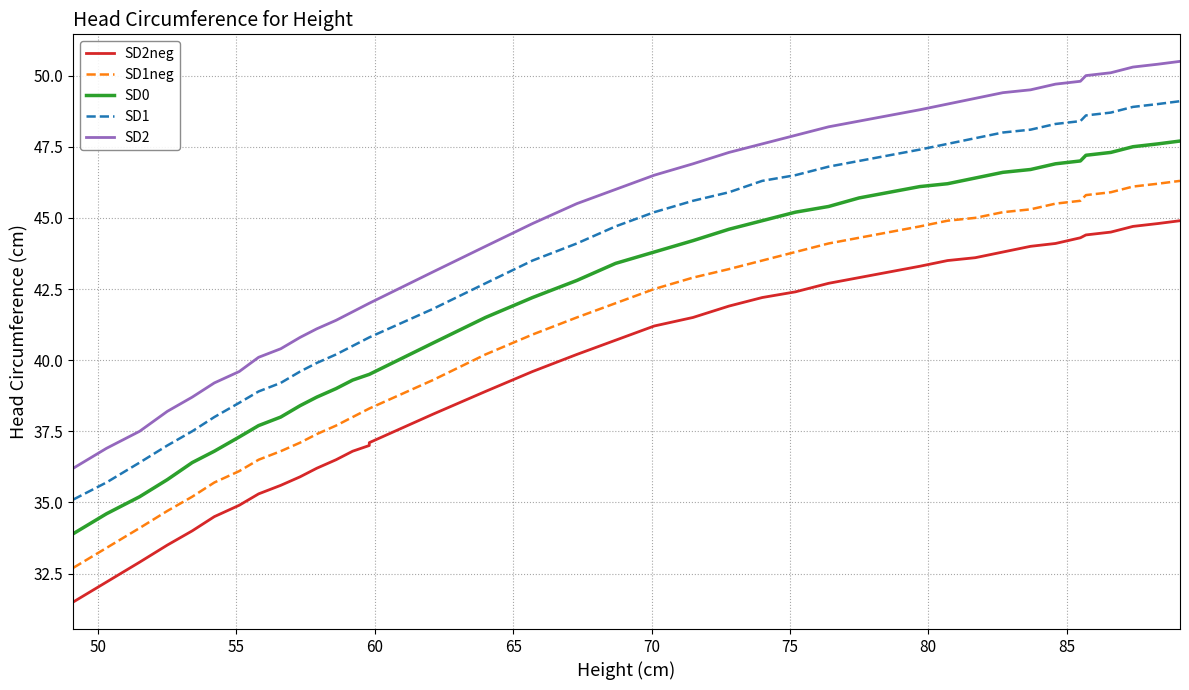

How many data points in SD2 are less than 46?

19